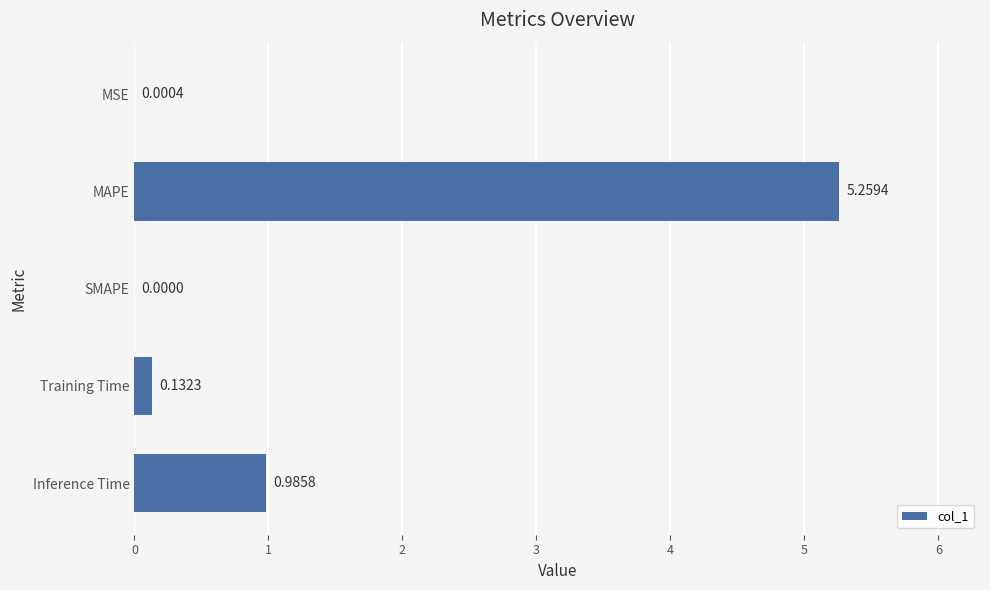

Which label corresponds to the largest value in the chart?

MAPE